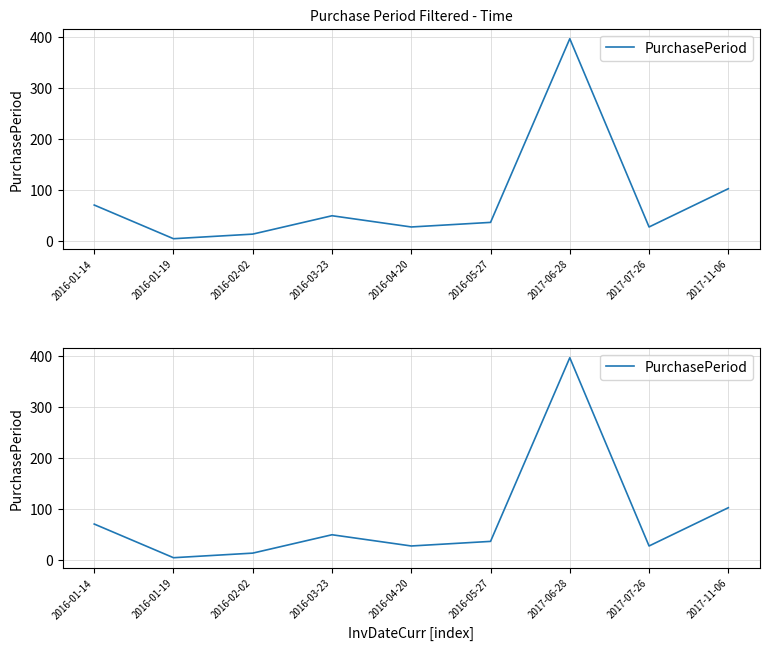

Approximately how many times larger is the value at 2016-03-23 compared to 2017-06-28?

0.1